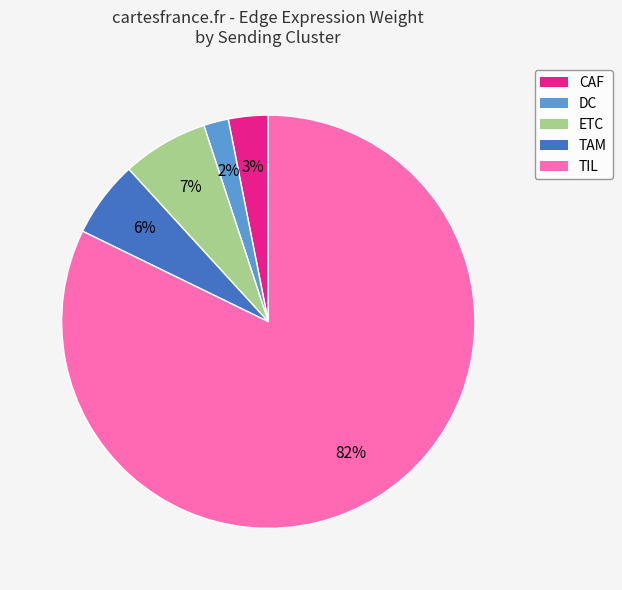

Combined, do TIL and ETC account for over 50%?

Yes